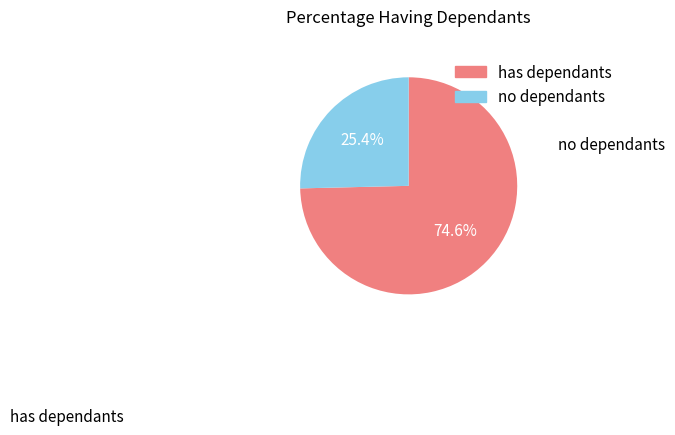

Does any single category account for the majority?

Yes